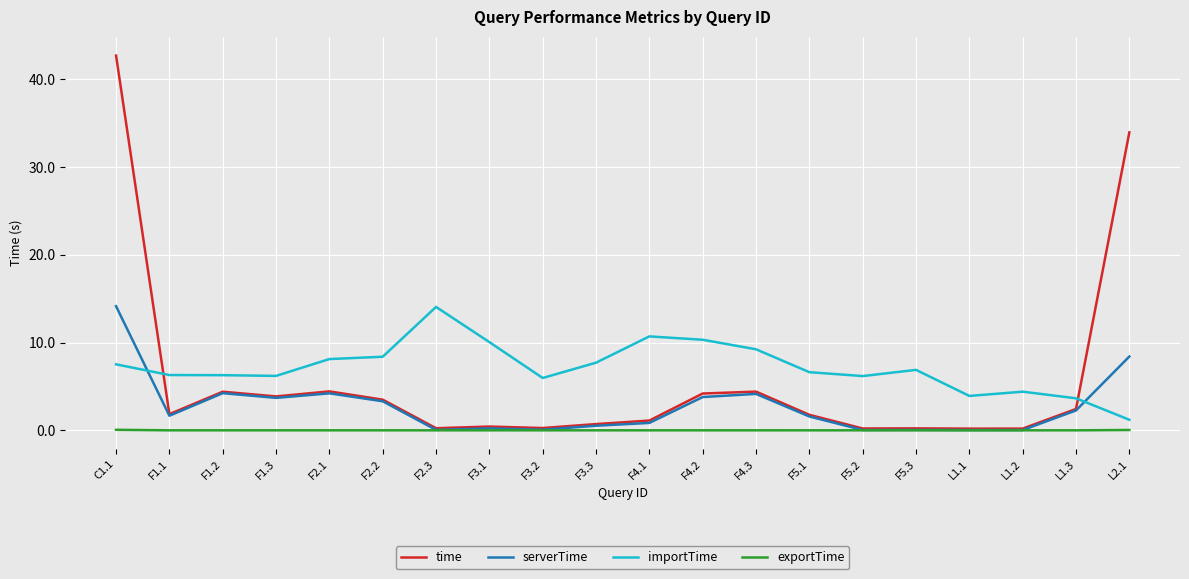

What is the sum of all importTime values?

143.7